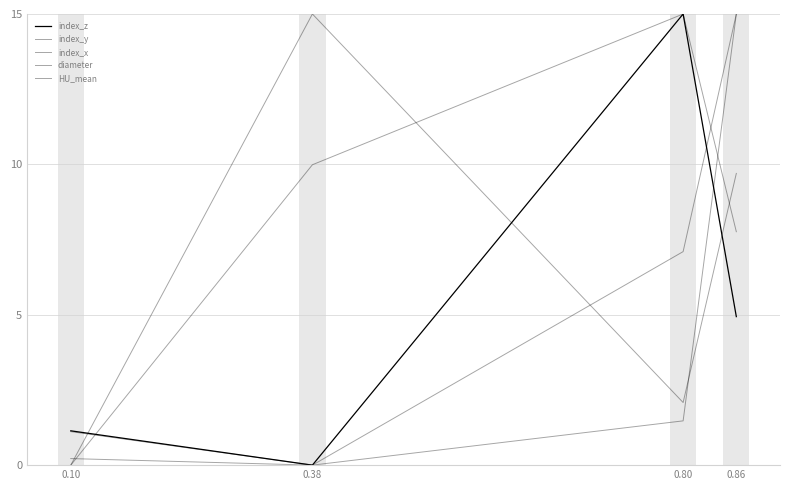

How many lines are shown in the chart?

5